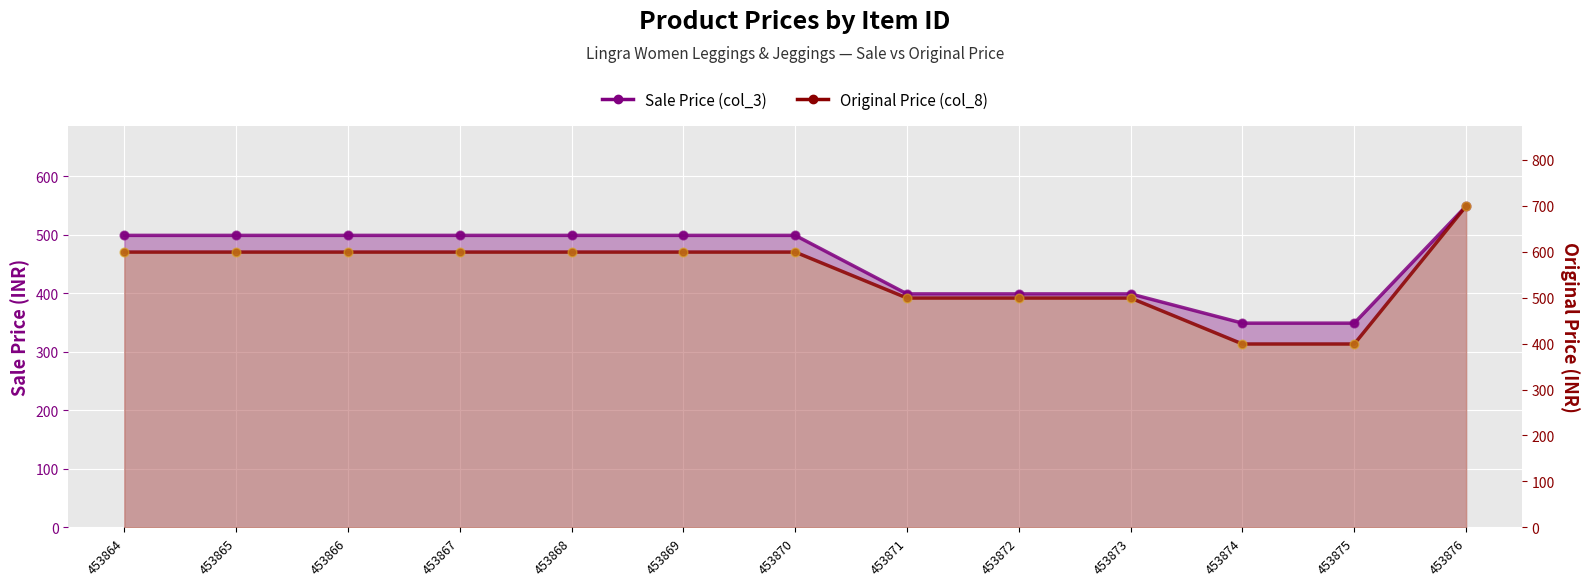

At which category is the sum across all series the highest?

453876